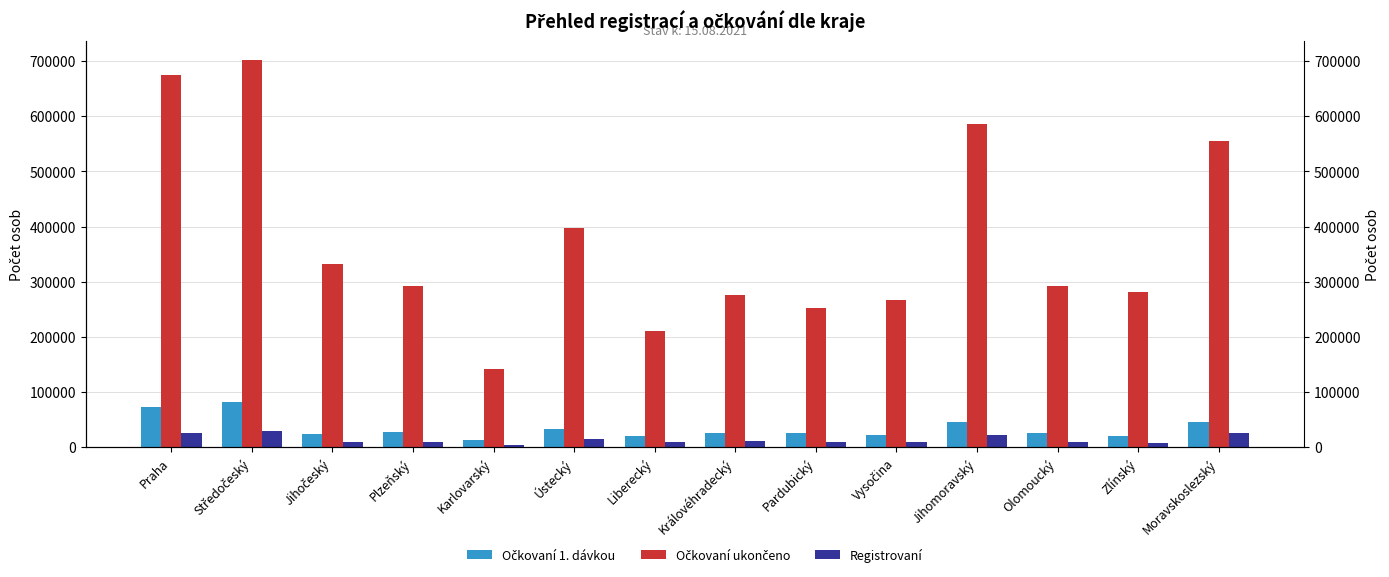

At which label does Očkovaní 1. dávkou first exceed 26476?

Praha